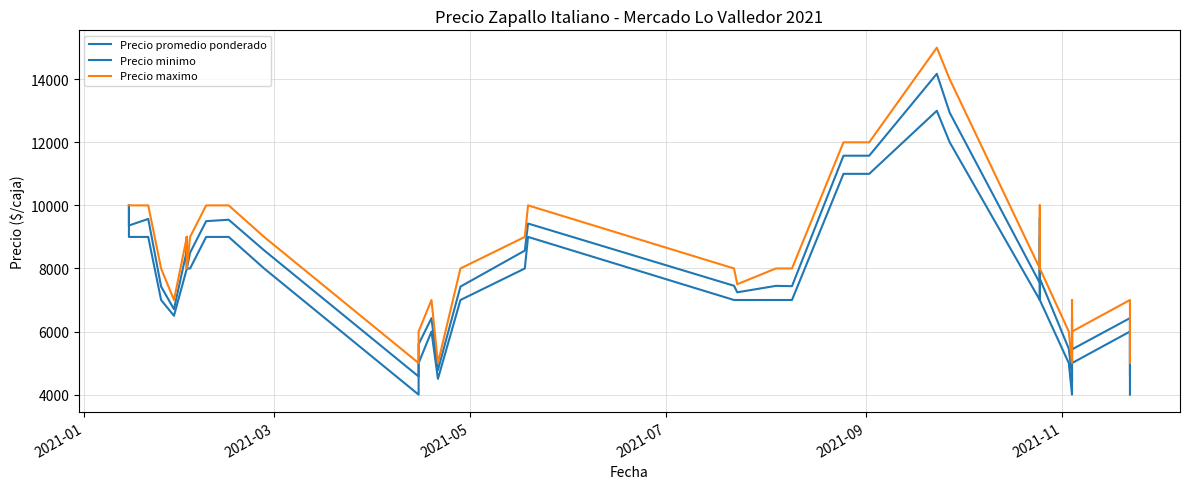

How many values in the Precio maximo series exceed 8000?

19